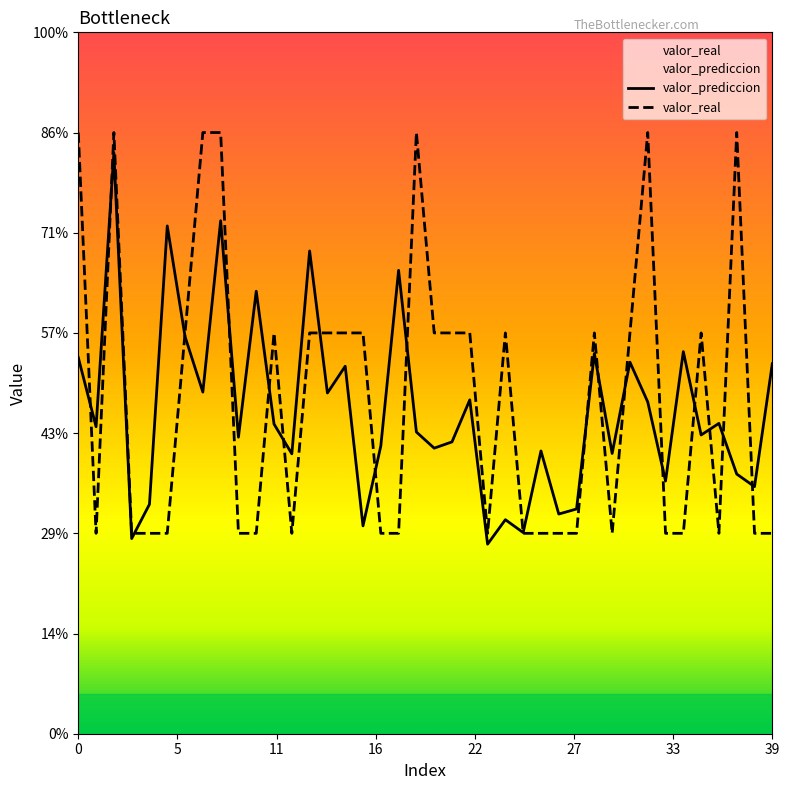

Is the value of valor_real at 2 greater than the value of valor_prediccion at 3?

Yes